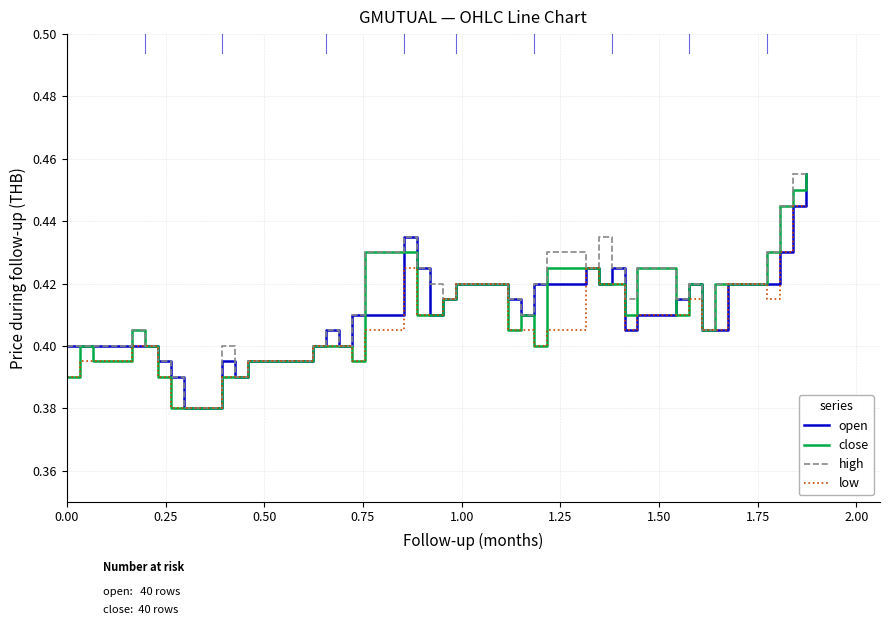

True or false: close and low cross at least once.

False